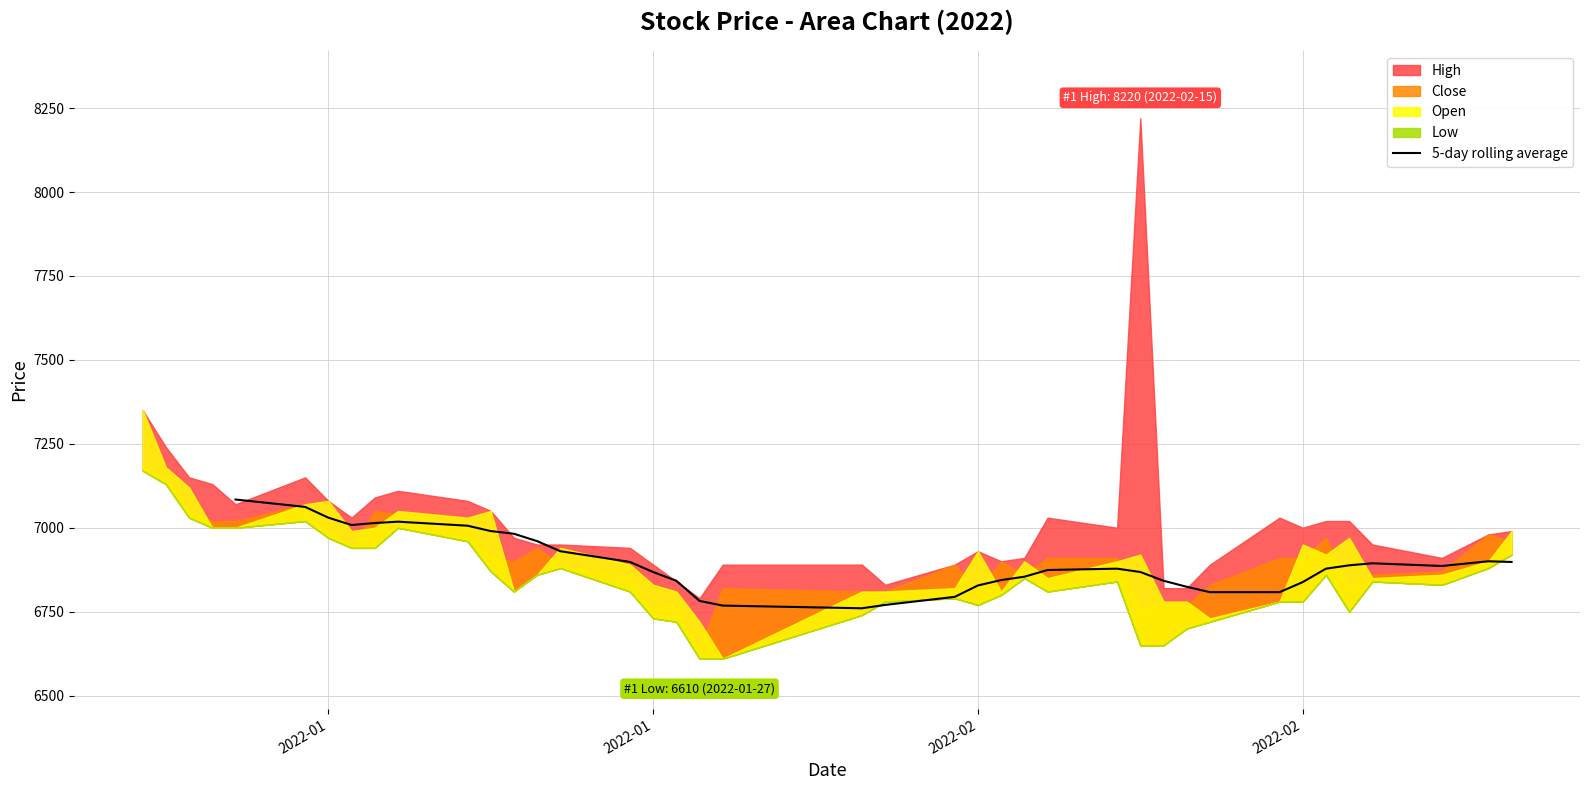

How many lines are shown in the chart?

1